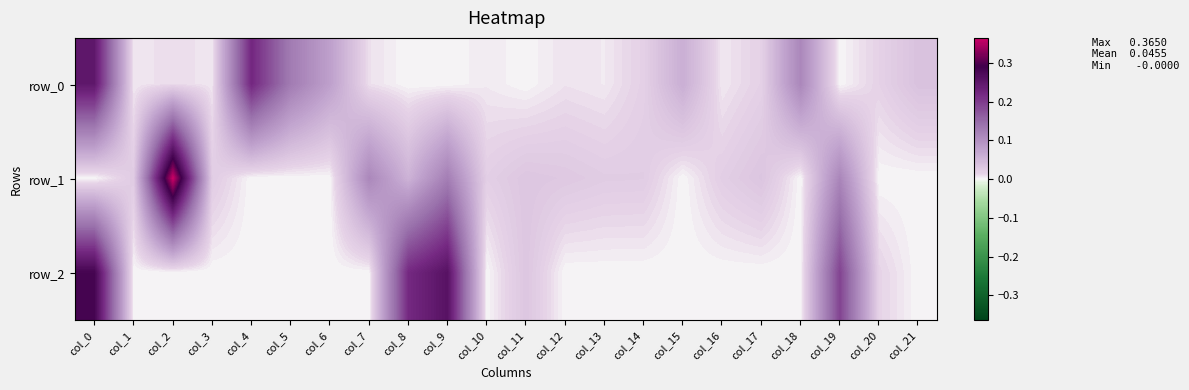

At which category is the sum across all series the highest?

col_0